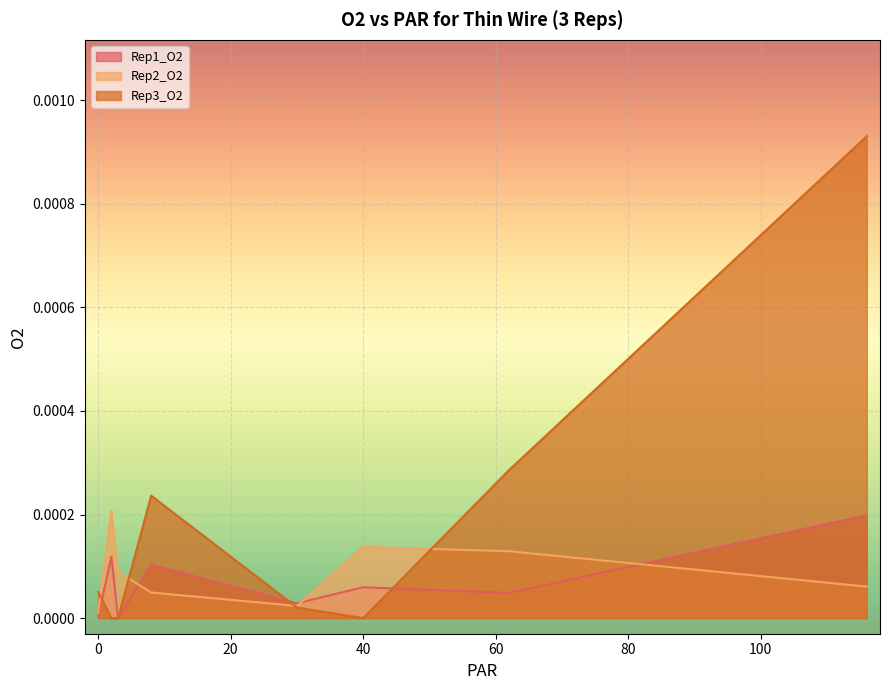

Is the value of Rep1_O2 at 30 greater than the value of Rep2_O2 at 62?

No